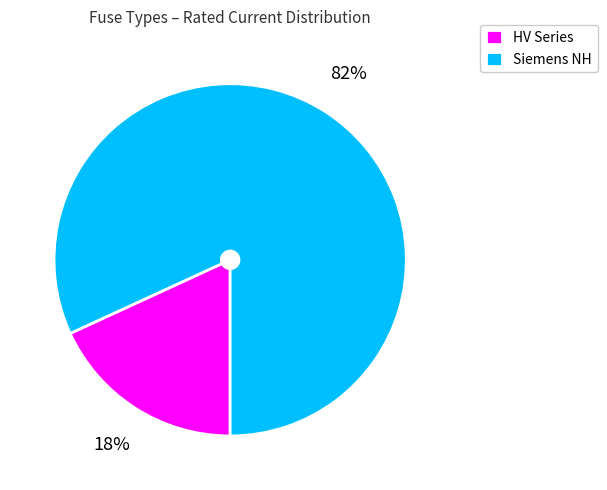

To the nearest percent, what is the difference between the largest and smallest slice percentages?

64%